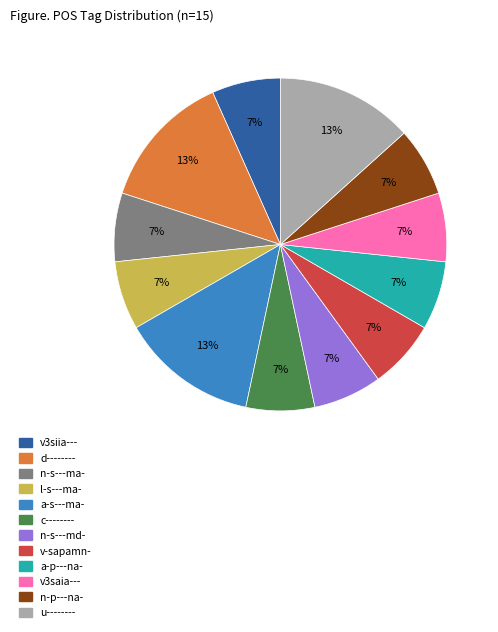

Between u-------- and a-p---na-, which is larger?

u--------